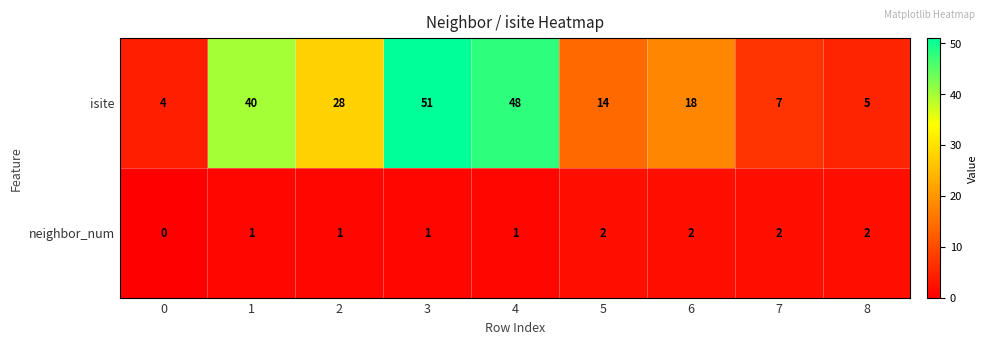

The isite series shows 11 at 3. True or false?

False